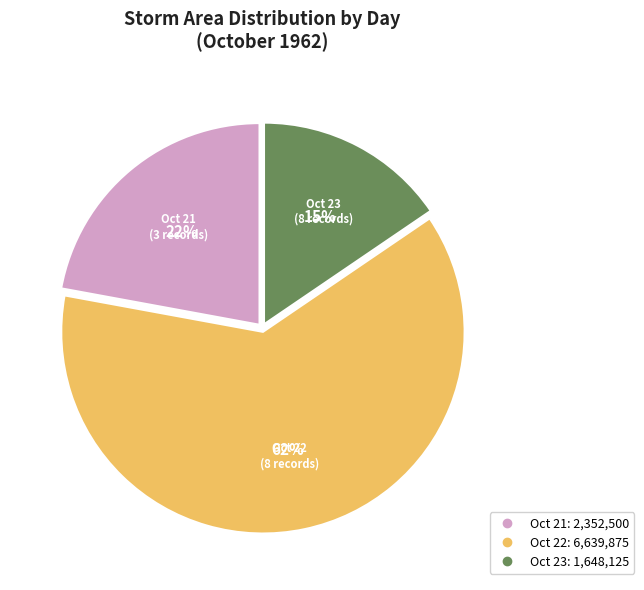

Does any single category account for the majority?

Yes